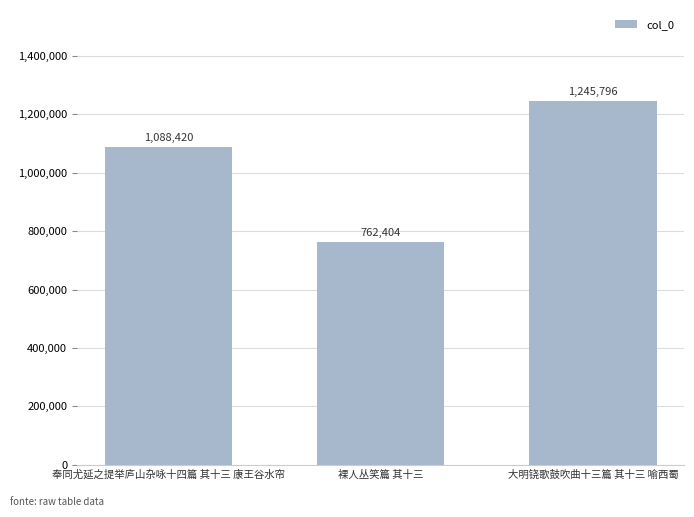

How many data points does each series have?

3